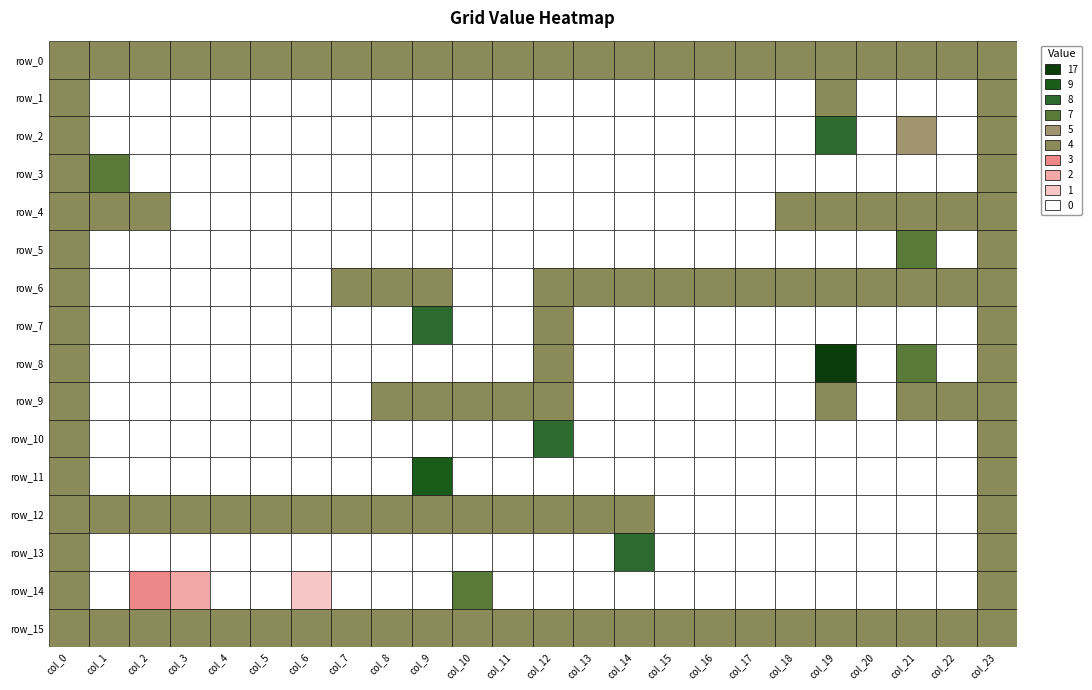

Between 5 and 17, which is larger?

5